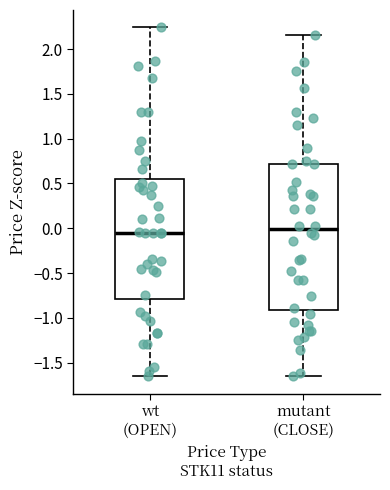

Where does the upper whisker of the box for mutant (CLOSE) end on the y-axis? The values are not printed on the chart, so give them approximately, as read against the axis.

2.15